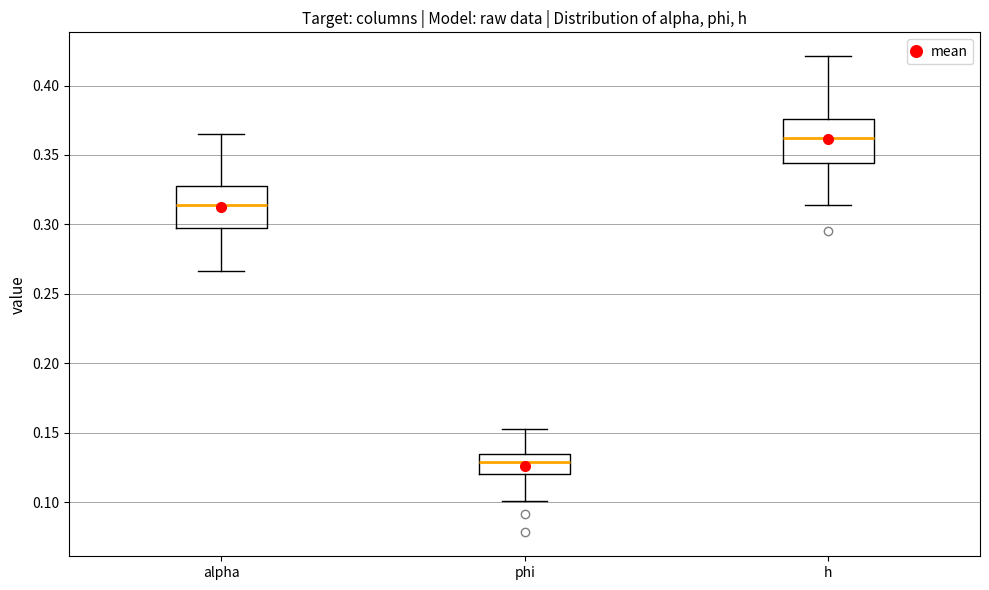

Which box has the lowest median line?

phi